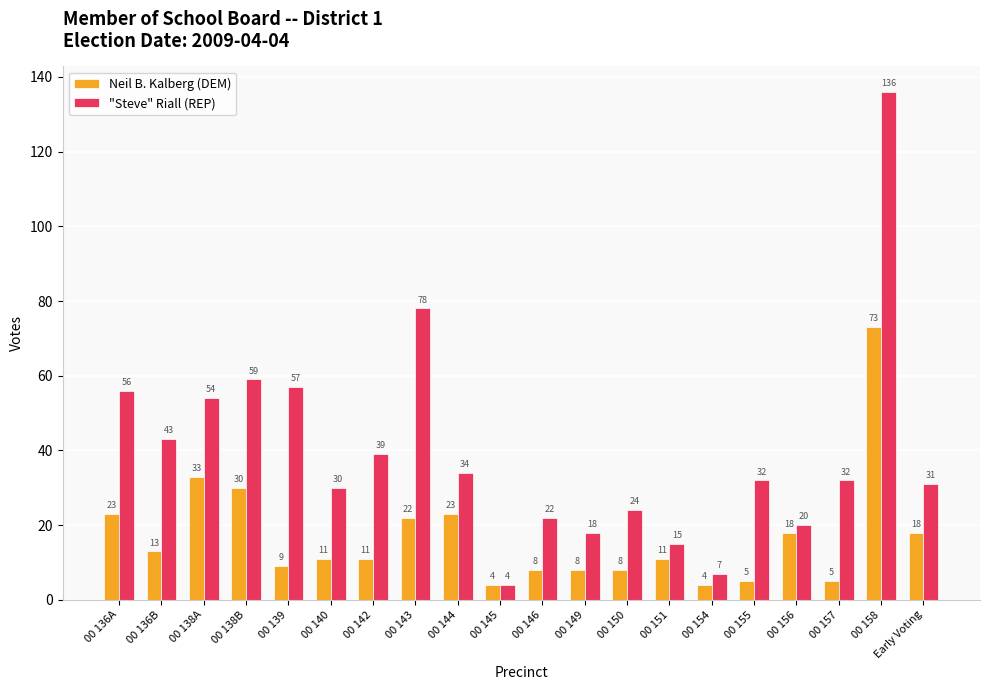

What is the total value across all series at 00 149?

26